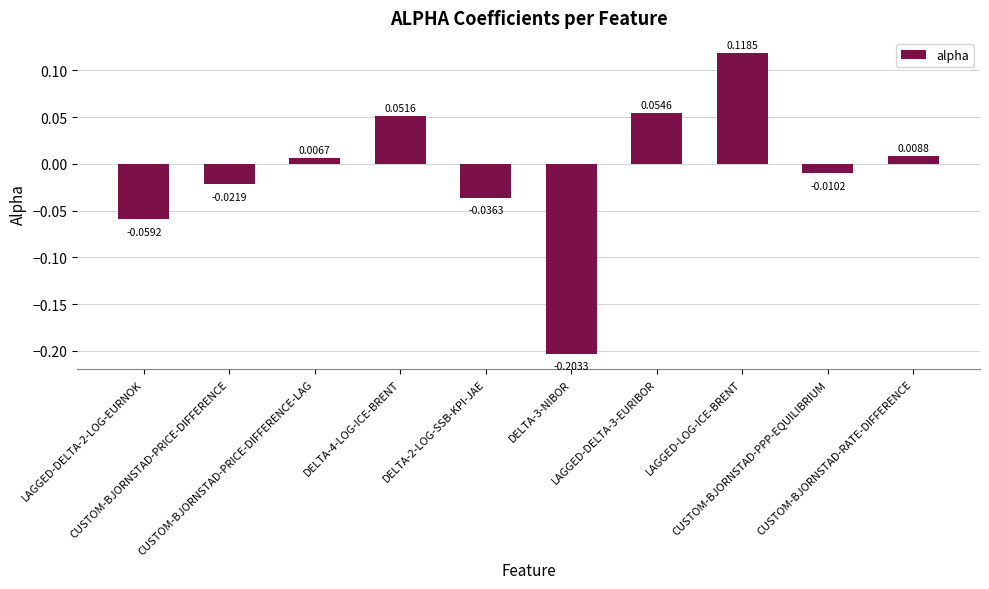

At which label is the value closest to 0?

CUSTOM-BJORNSTAD-PRICE-DIFFERENCE-LAG